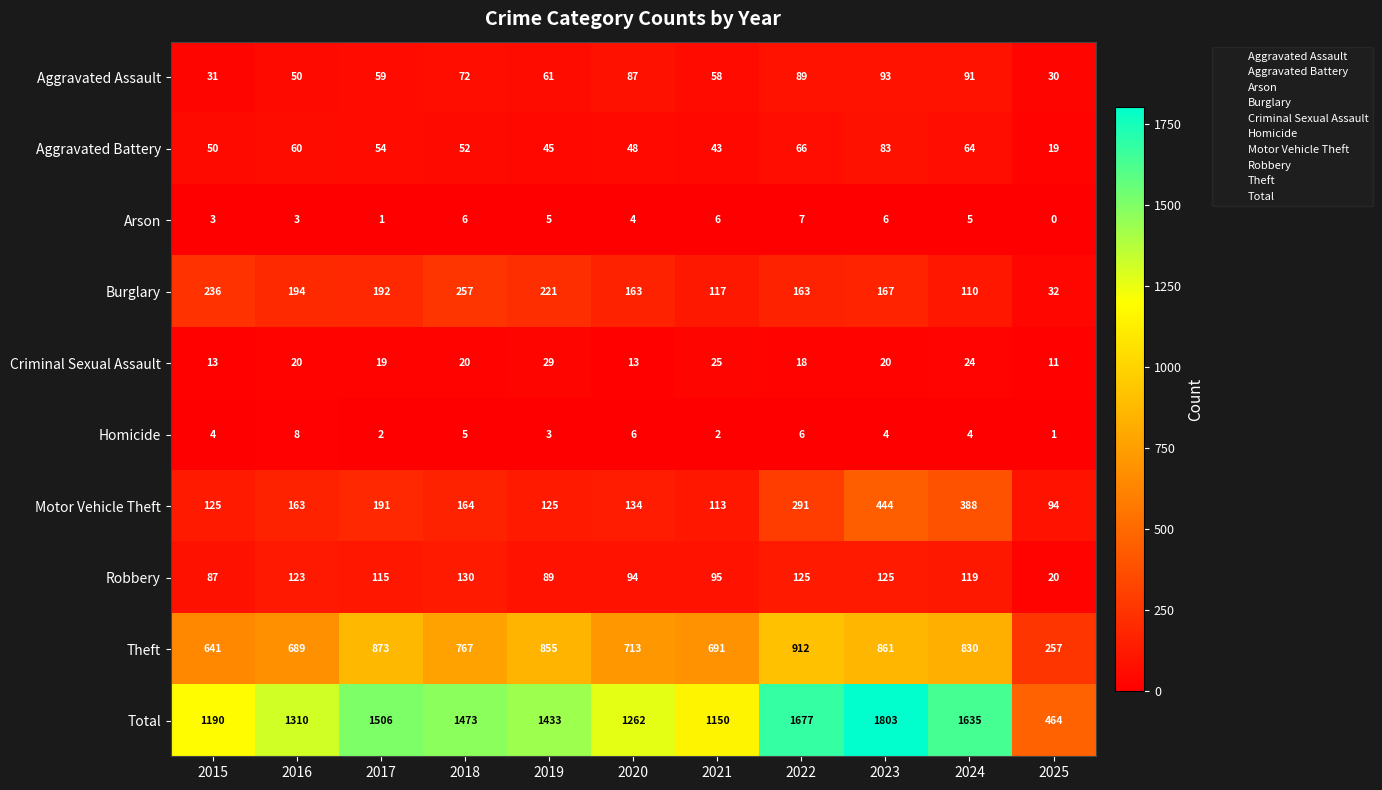

At which category does the chart reach its minimum across all series?

2025